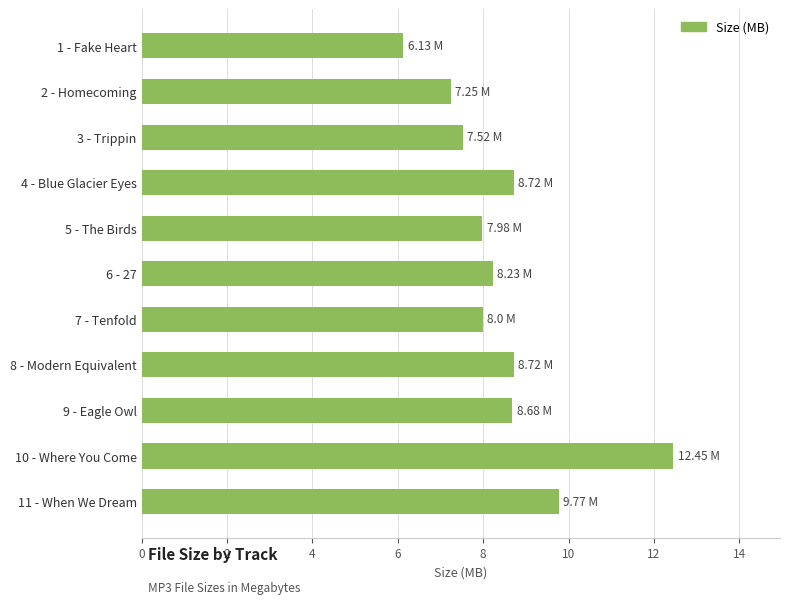

What is the difference between the maximum and minimum values?

6.3